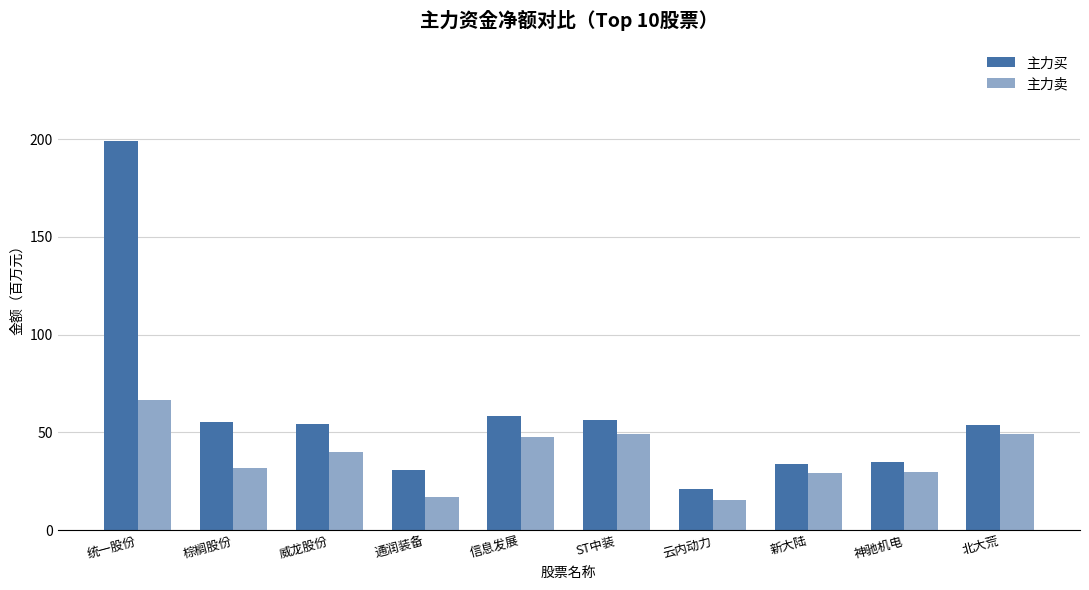

What is the minimum value for 主力卖?

15.6